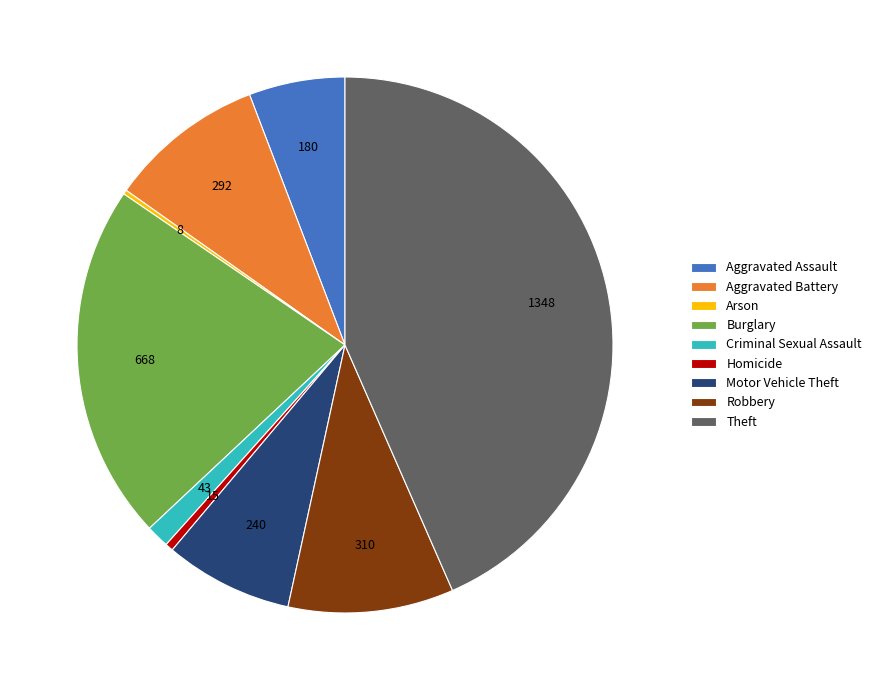

Is it true that Aggravated Battery is 23% of the pie?

False